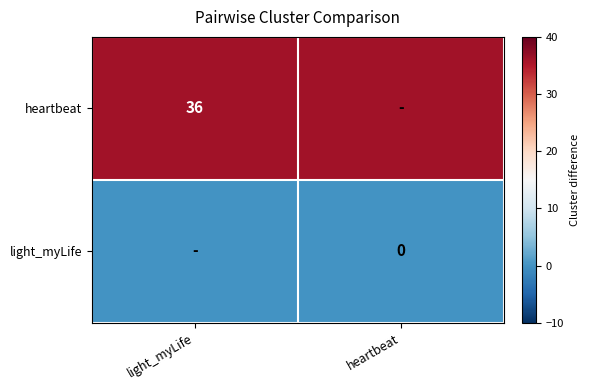

The value of heartbeat at light_myLife is 36. True or false?

True